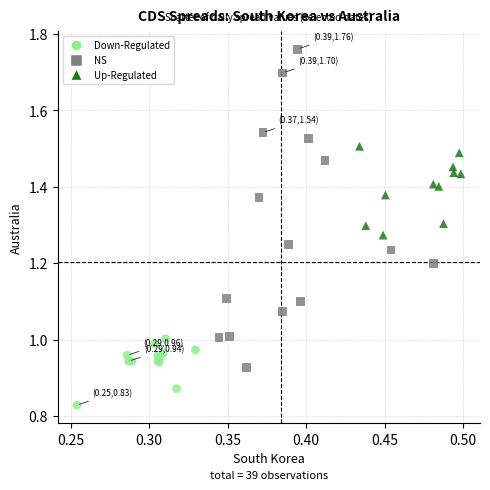

Which series contains the highest Y value?

NS